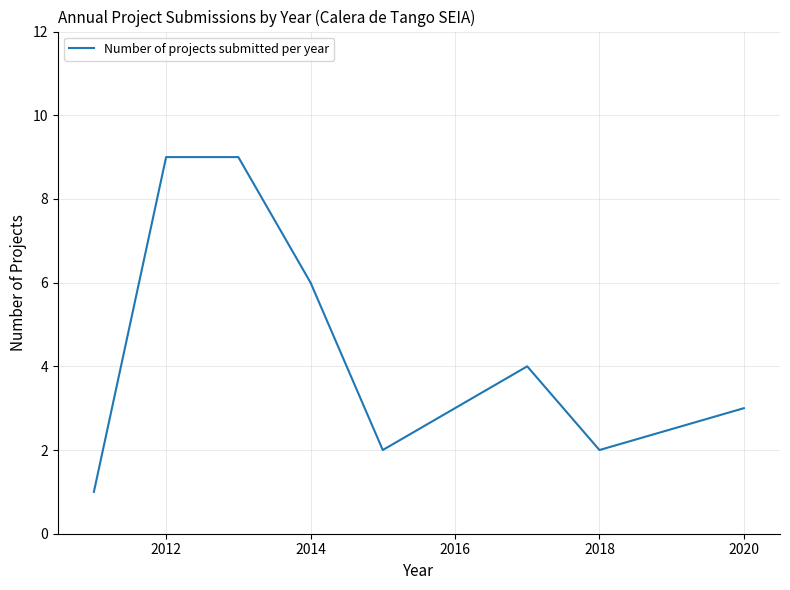

What is the maximum value shown in the chart?

9